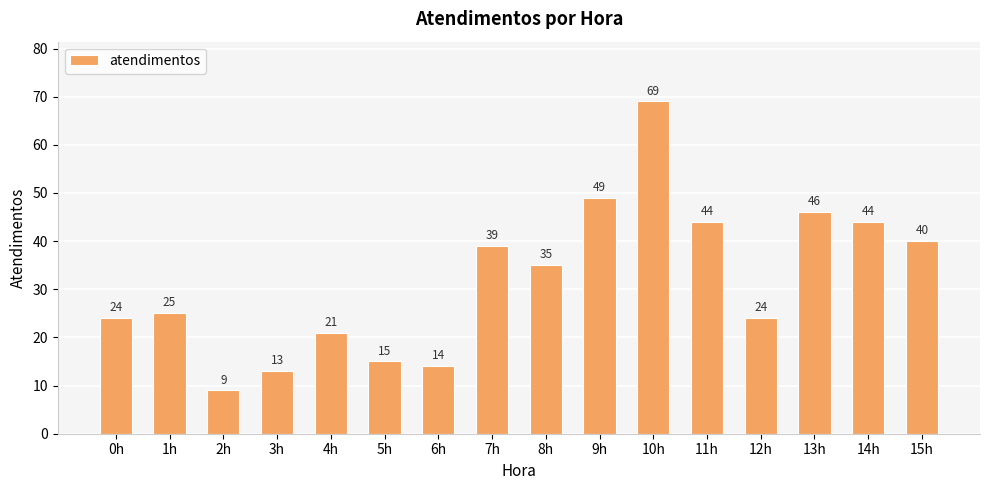

Between 4h and 15h, which is larger?

15h